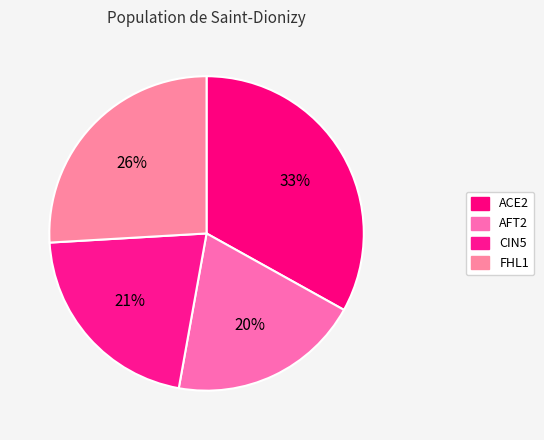

What percentage is the CIN5 slice, to the nearest percent?

21%